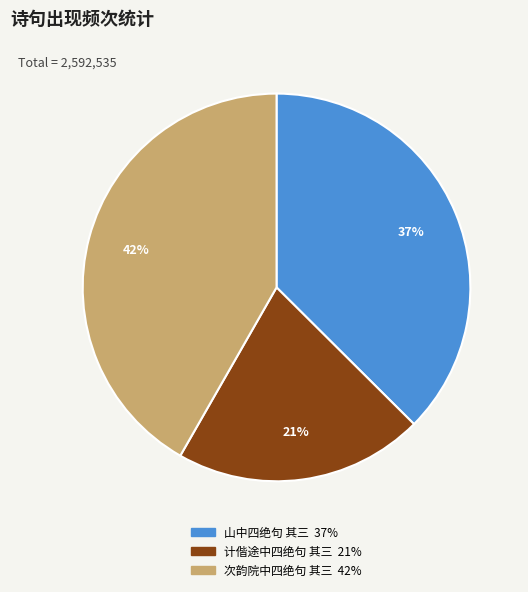

What percentage is the 次韵院中四绝句 其三 slice, to the nearest percent?

42%